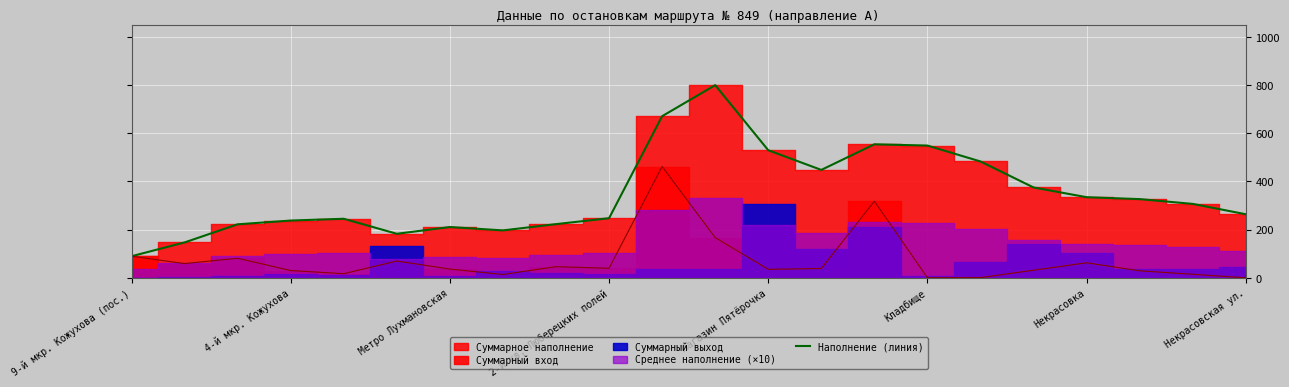

True or false: the data shows 733.6 at Кладбище.

False